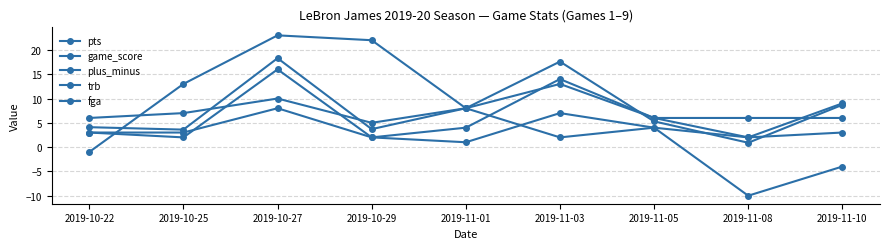

True or false: game_score has a value of 3.7 at 2019-10-29.

True